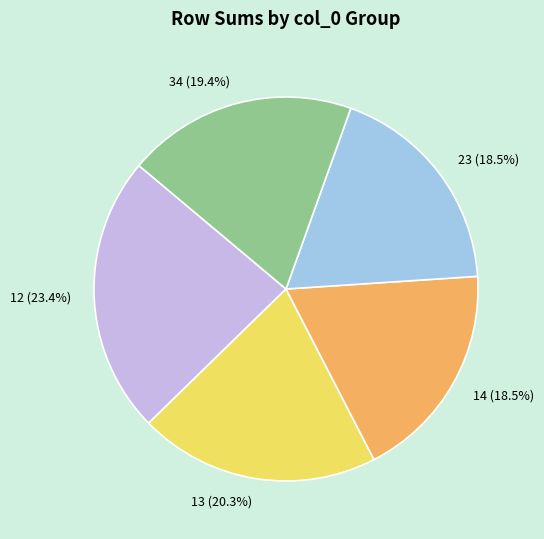

Is 34 (19.4%) the majority of the pie?

No